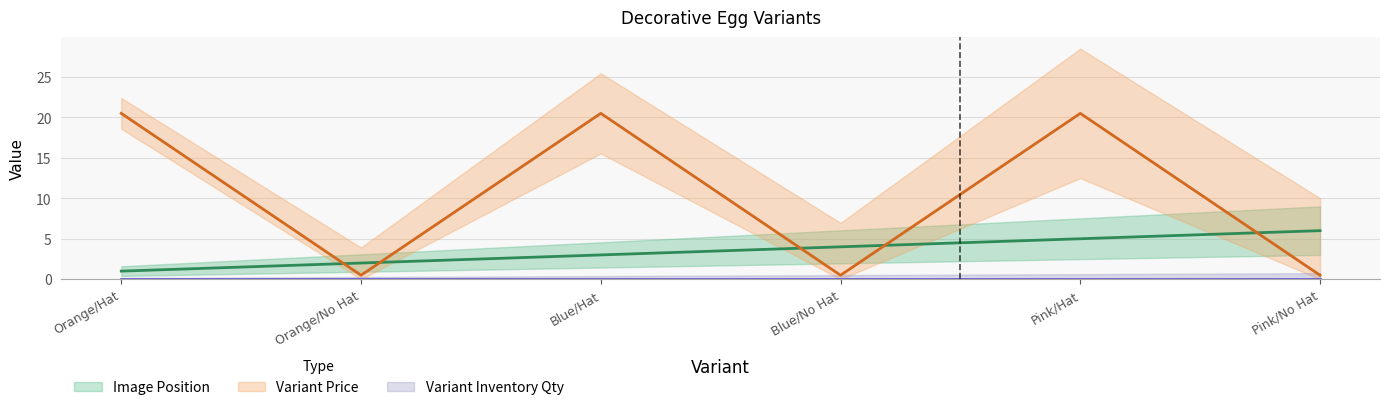

The value of Image Position (line) at Blue/Hat is 4.9. True or false?

False